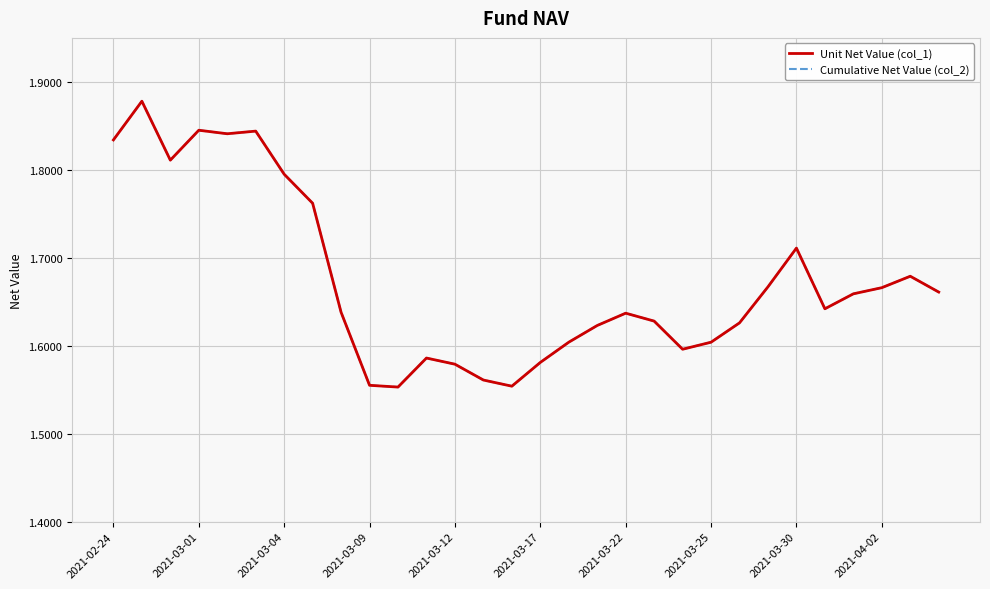

Does the chart have visible grid lines?

Yes